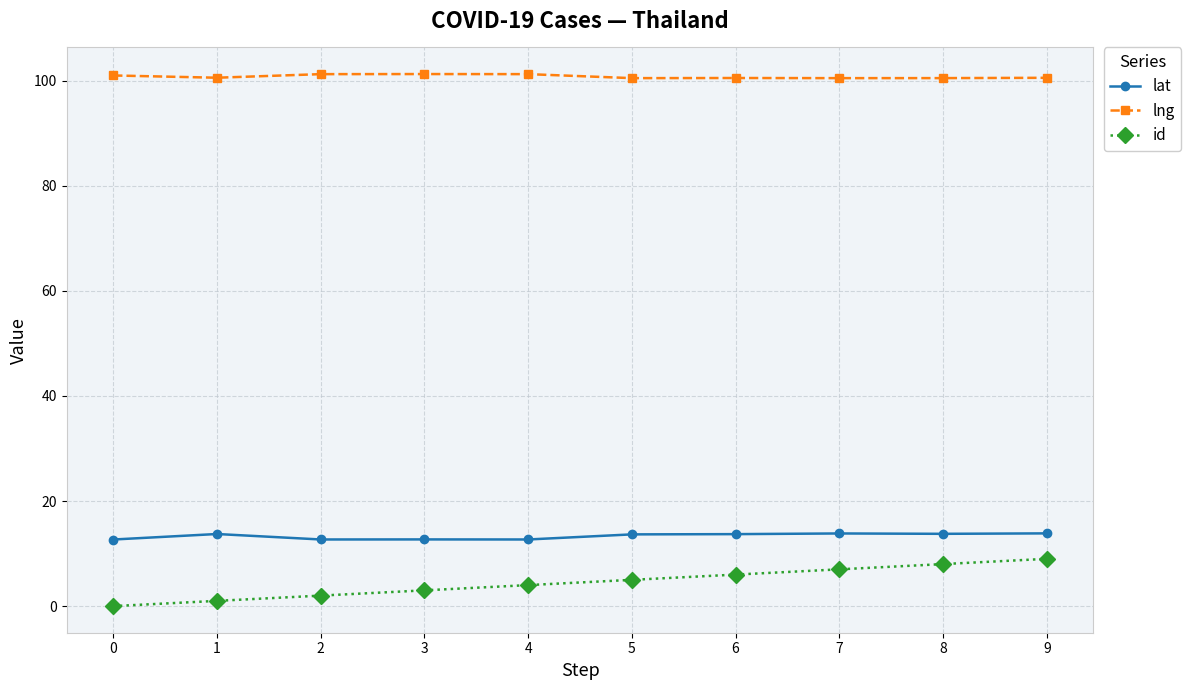

True or false: id and lng cross at least once.

False